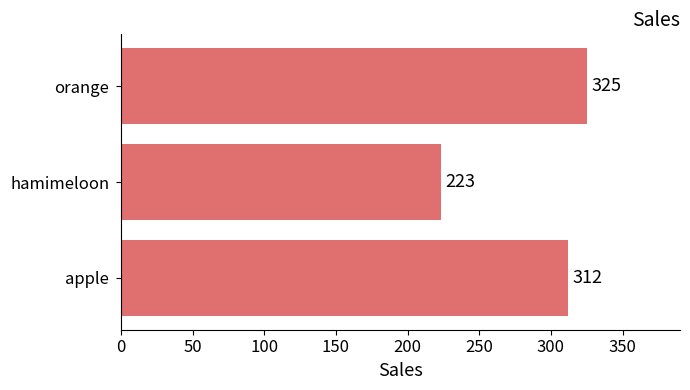

Where is the data nearest to the value 274?

apple